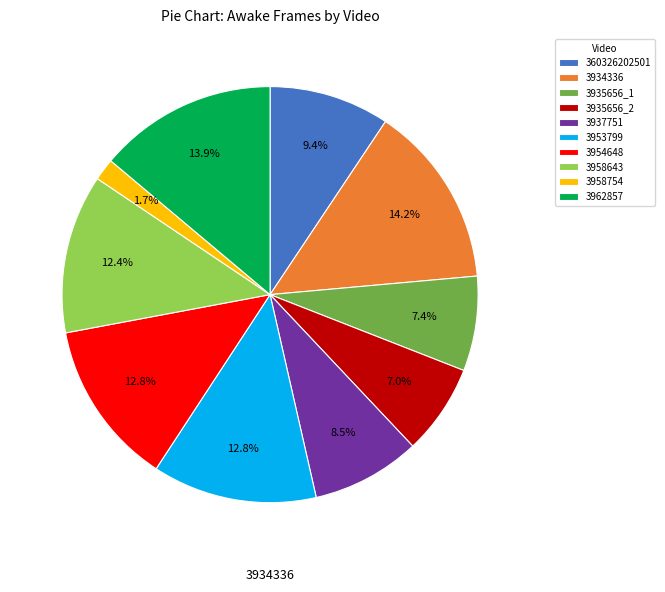

What is the ratio of the value at 3935656_1 to the value at 3934336?

0.5